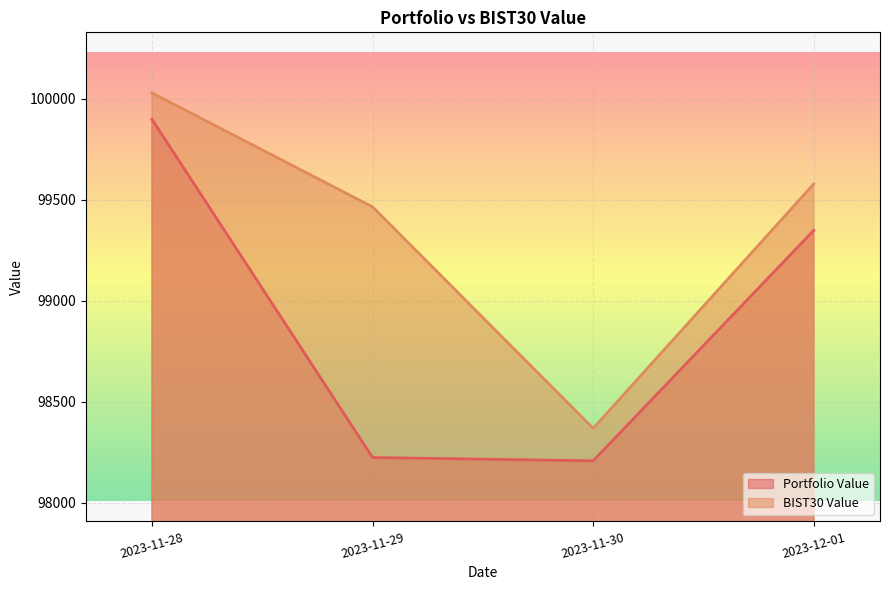

How many interior local valleys does the Portfolio Value series have?

1